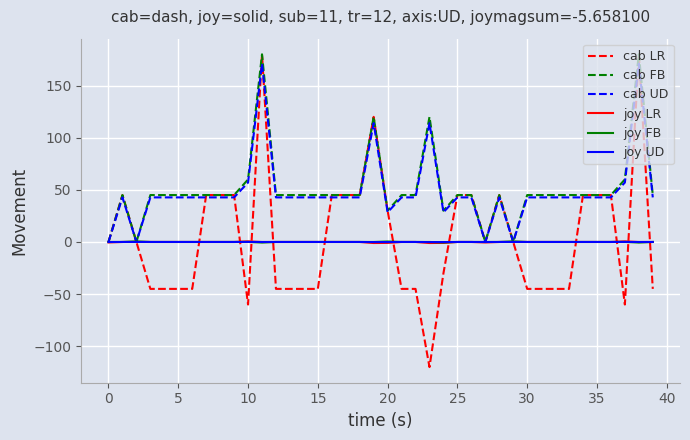

What is the difference between the second highest and second lowest values in the cab LR series?

240.0